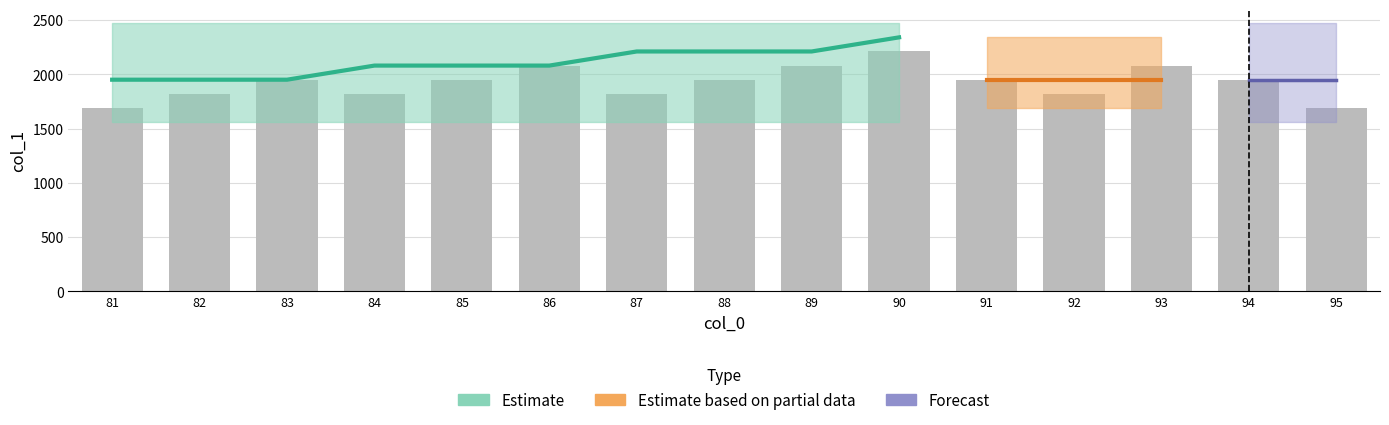

What is the minimum value shown in the chart?

1690